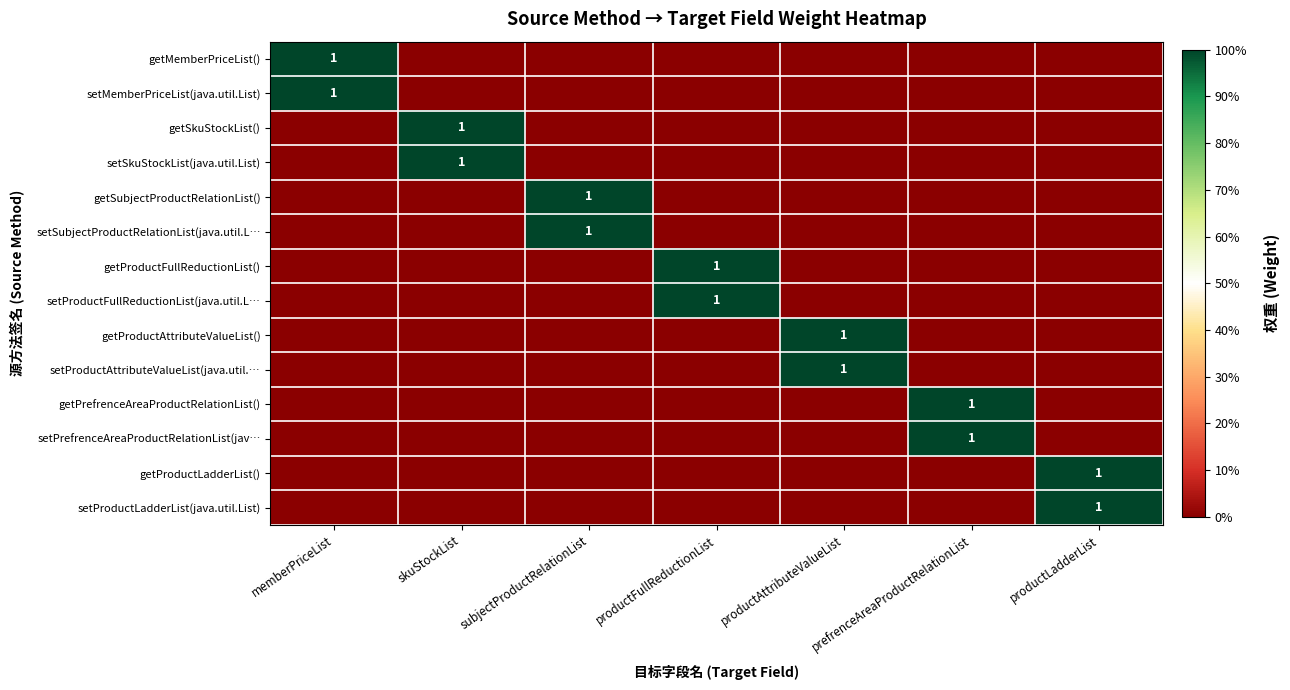

The getPrefrenceAreaProductRelationList() series shows 2 at prefrenceAreaProductRelationList. True or false?

False